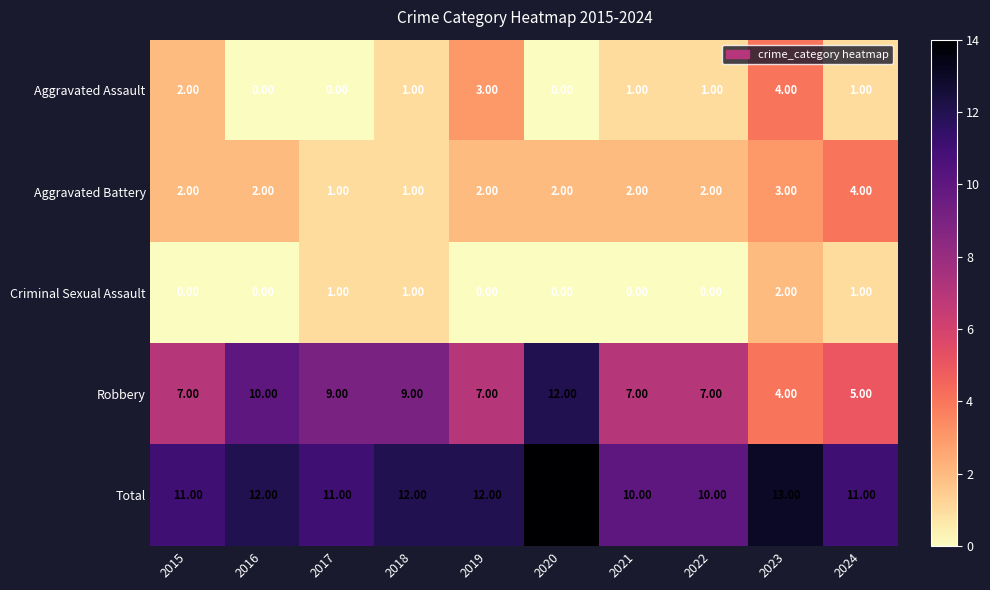

Count the number of data series in this chart.

5